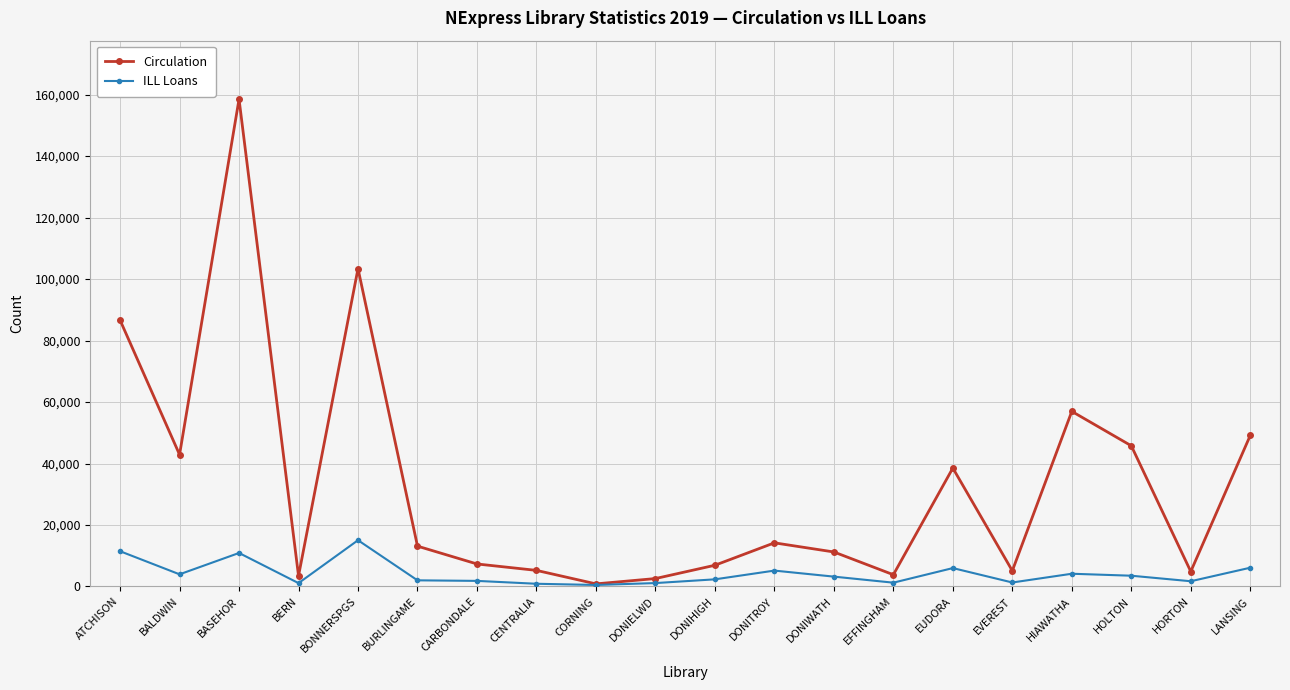

What is the total value across all series at BALDWIN?

46839